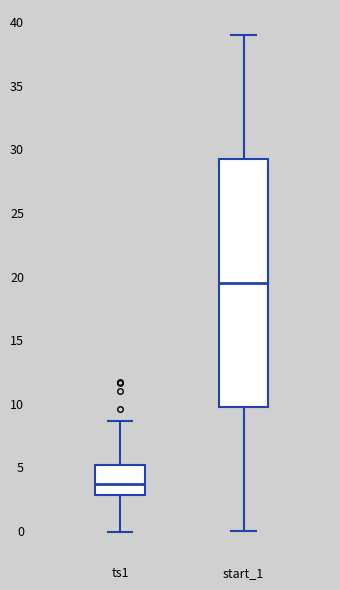

Reading left to right, transcribe this box plot: for each box, give where its median line is, the range the box spans, and where its two whiskers end, as read against the y-axis. The values are not printed on the chart, so give them approximately, as read against the axis.

ts1: median 3.5, box 3.0 to 5.0, whiskers 0.0 to 8.5
start_1: median 19.5, box 10.0 to 29.5, whiskers 0.0 to 39.0